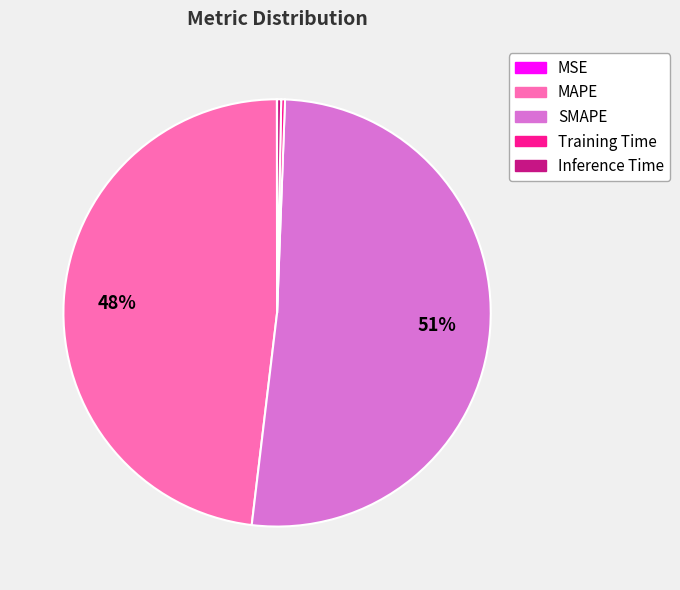

The Inference Time slice represents 15% of the pie. True or false?

False